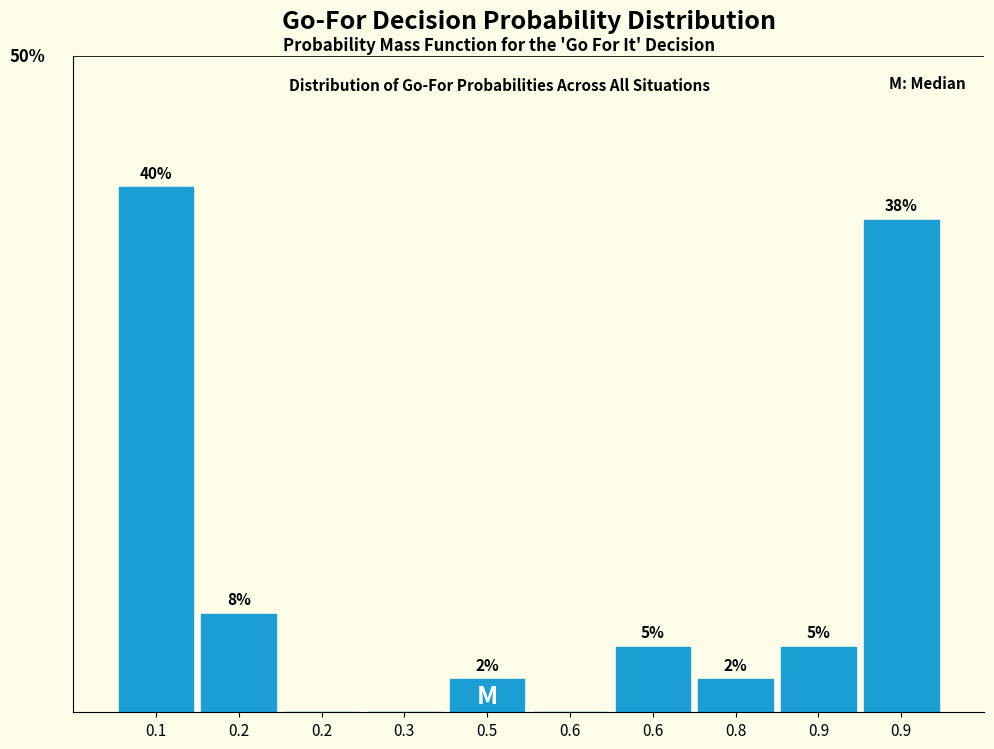

Are the bars horizontal?

No